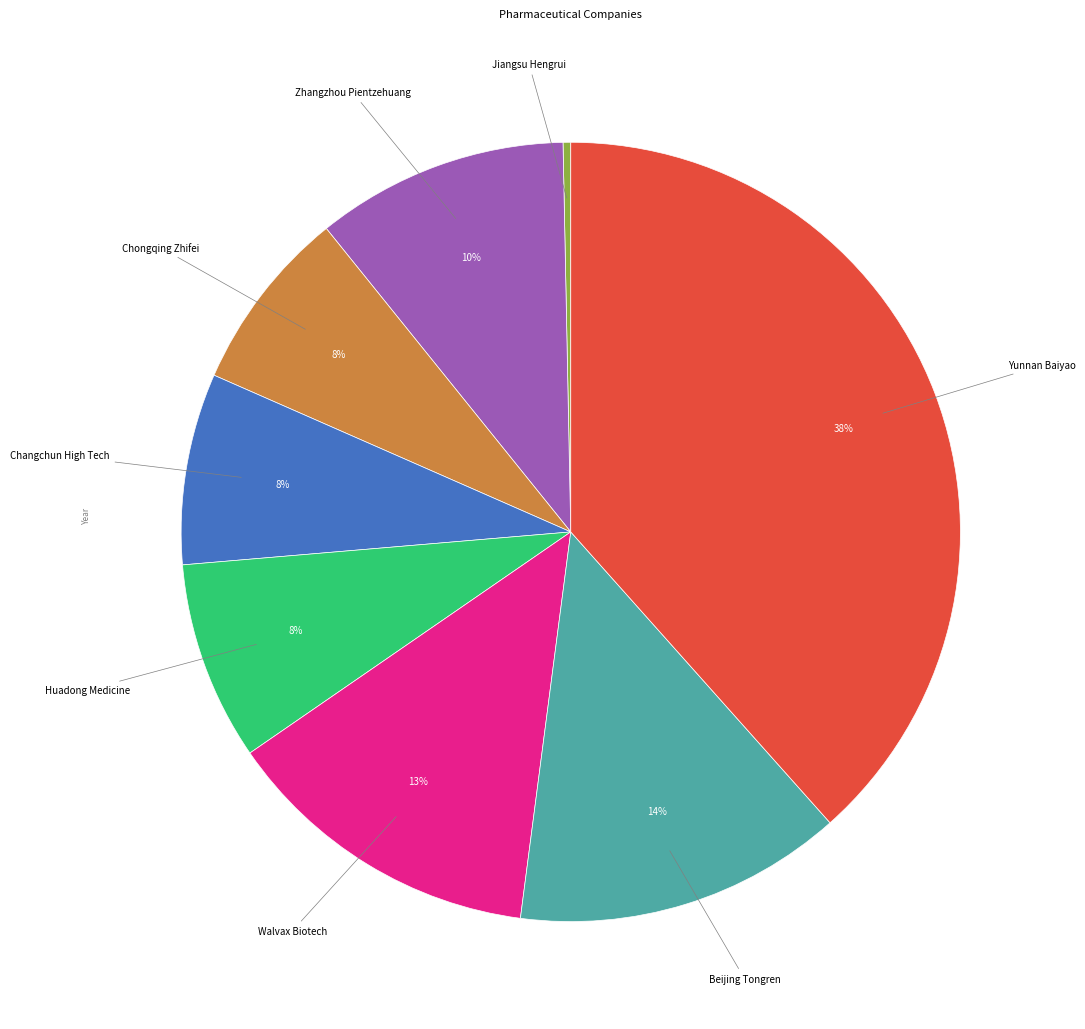

What percentage is the Zhangzhou Pientzehuang slice, to the nearest percent?

10%